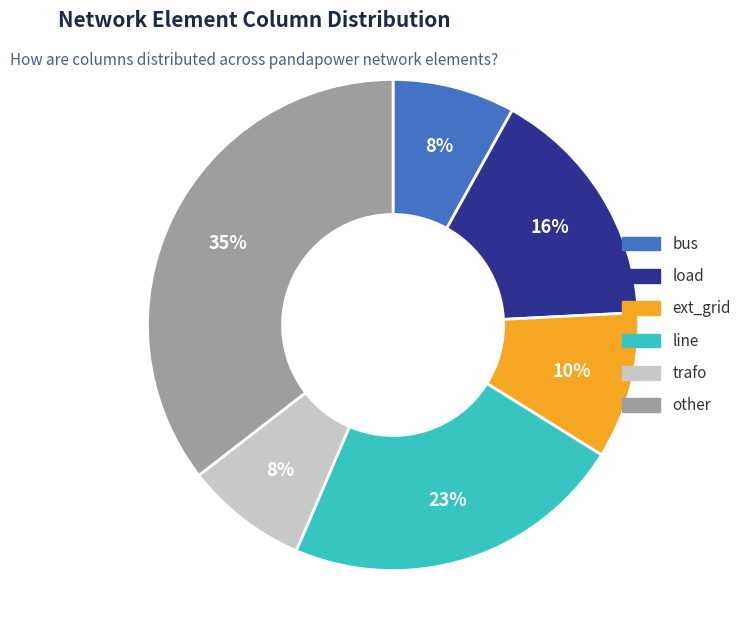

True or false: ext_grid accounts for 4% of the total.

False